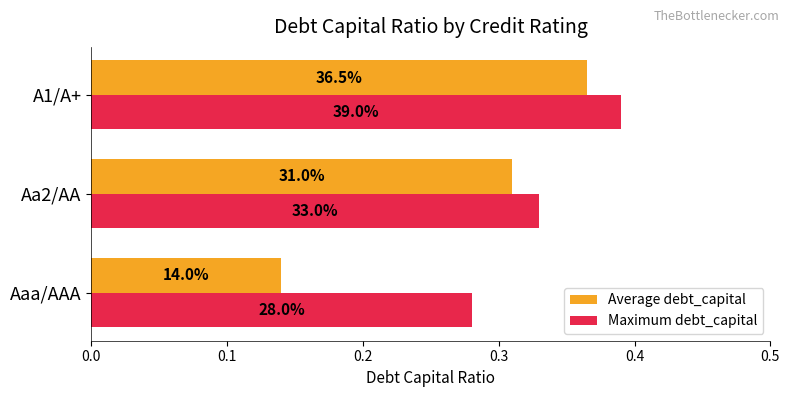

What is the sum of all Average debt_capital values?

0.8